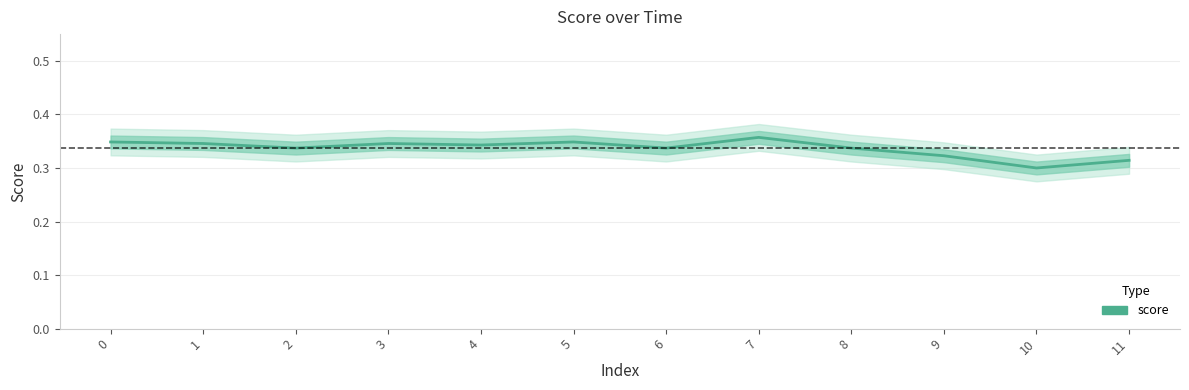

Which label corresponds to the largest value in the chart?

7